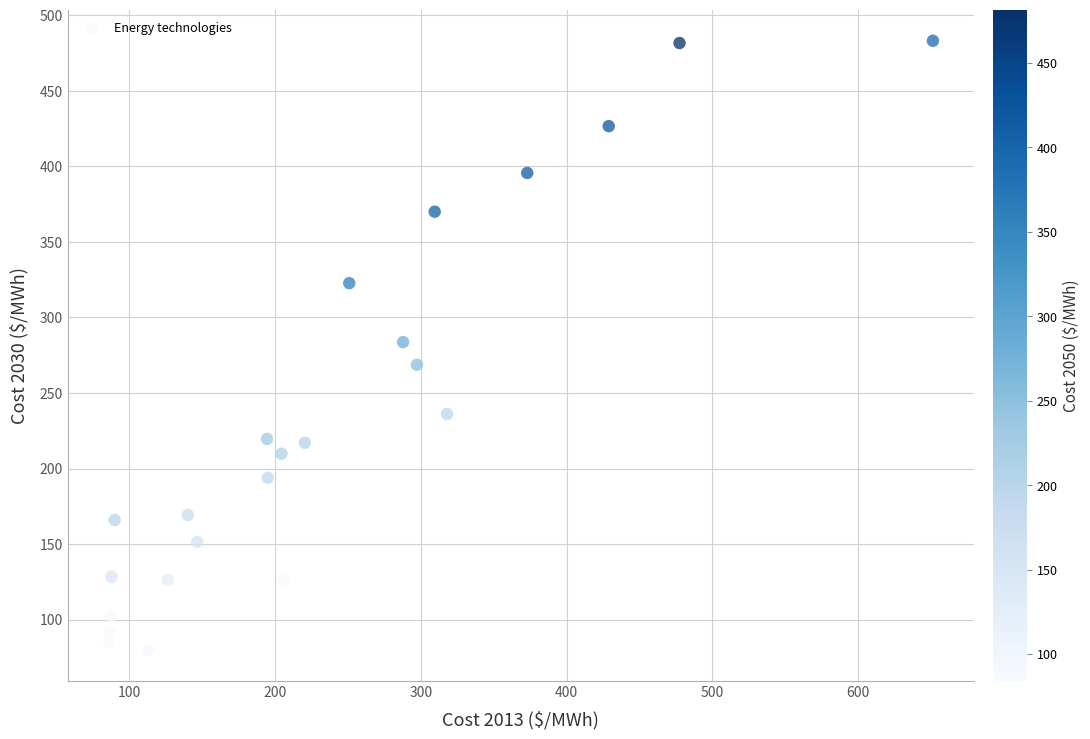

What is the range of X values (max minus min)?

564.8